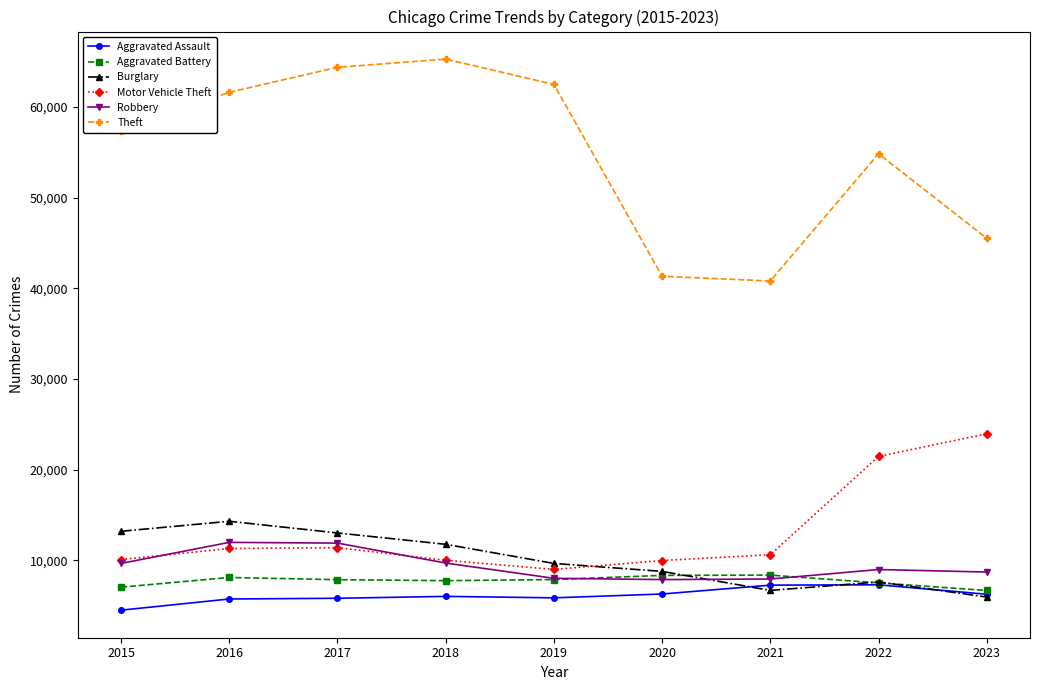

List the series in order of their peak value, lowest first.

Aggravated Assault, Aggravated Battery, Robbery, Burglary, Motor Vehicle Theft, Theft